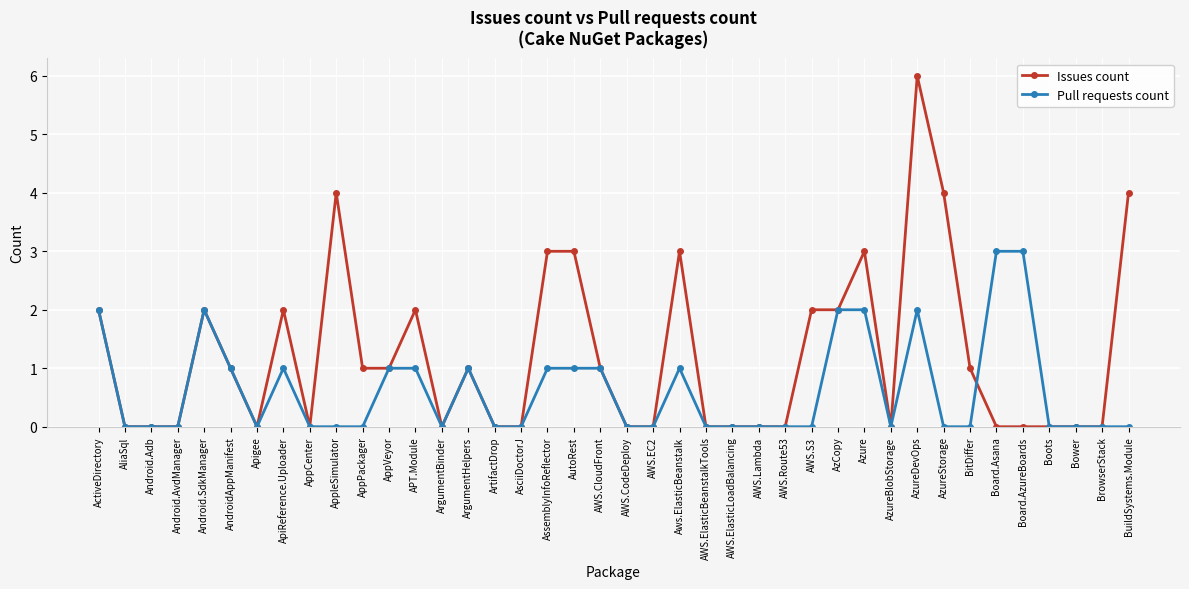

The Pull requests count series shows 0 at AppleSimulator. True or false?

True